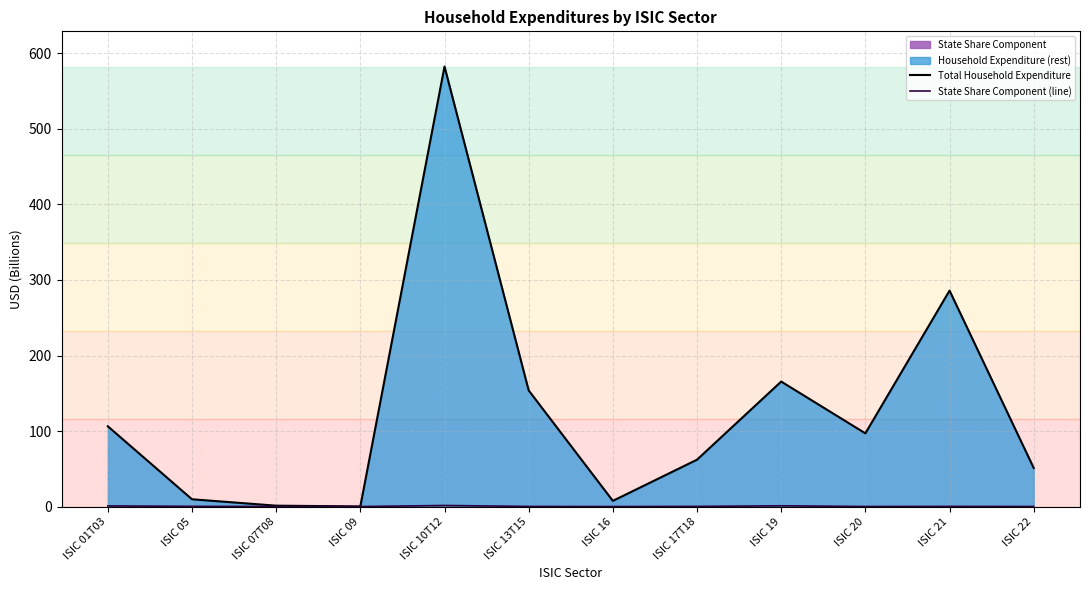

Is the value of Total Household Expenditure at ISIC 20 greater than the value of State Share Component (line) at ISIC 17T18?

Yes